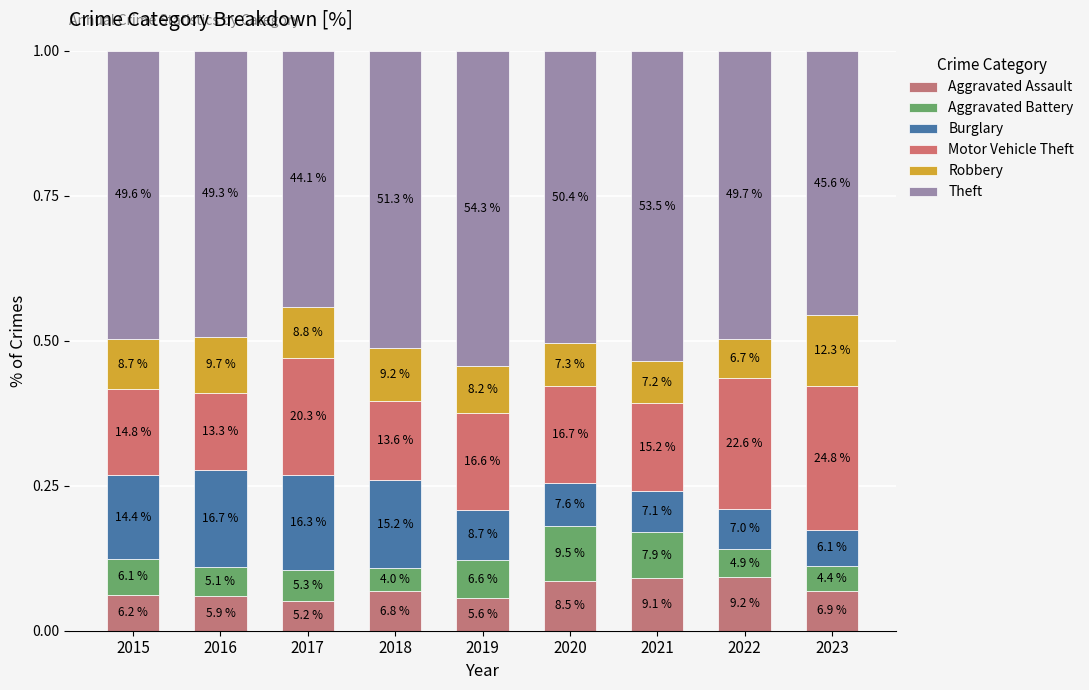

Are the bars grouped side by side (vs. stacked)?

No